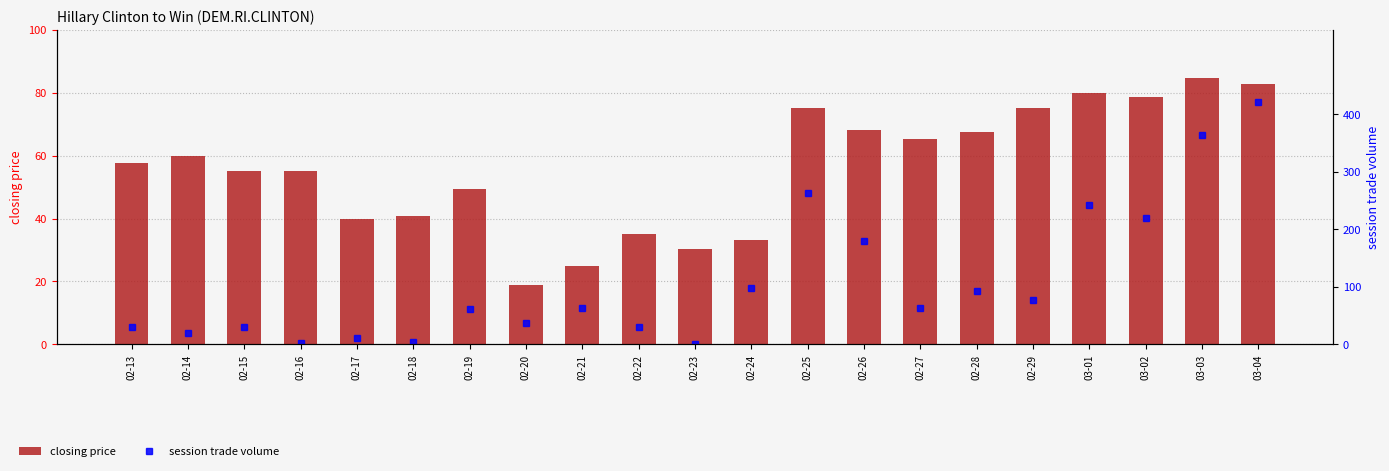

Reading right to left, list all the values displayed in this chart.

closing price: 82.6	84.5	78.5	80.0	75.0	67.5	65.3	68.1	75.0	33.2	30.2	35.0	25.0	19.0	49.5	40.8	40.0	55.0	55.0	60.0	57.5
session trade volume: 421.0	364.0	220.0	243.0	78.0	93.0	63.0	180.0	263.0	98.0	1.0	30.0	63.0	38.0	61.0	5.0	11.0	2.0	30.0	20.0	30.0